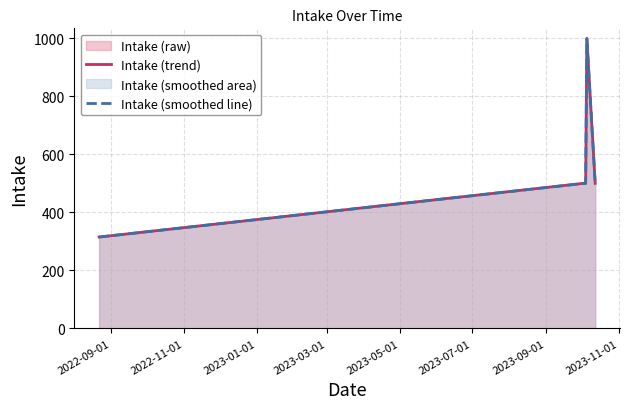

How many data points are above 500?

1